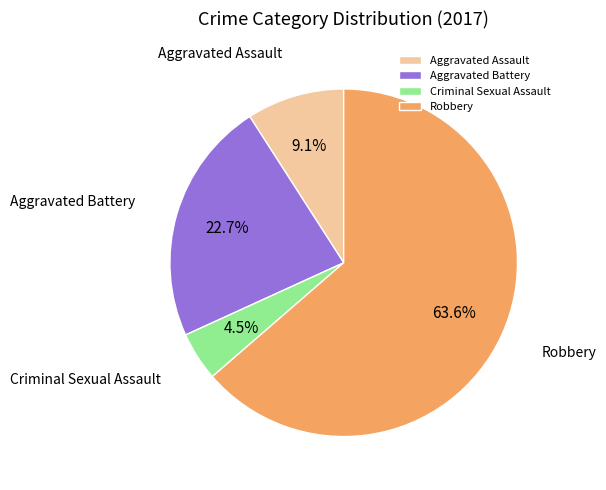

Is the sum of Aggravated Assault and Robbery greater than half?

Yes